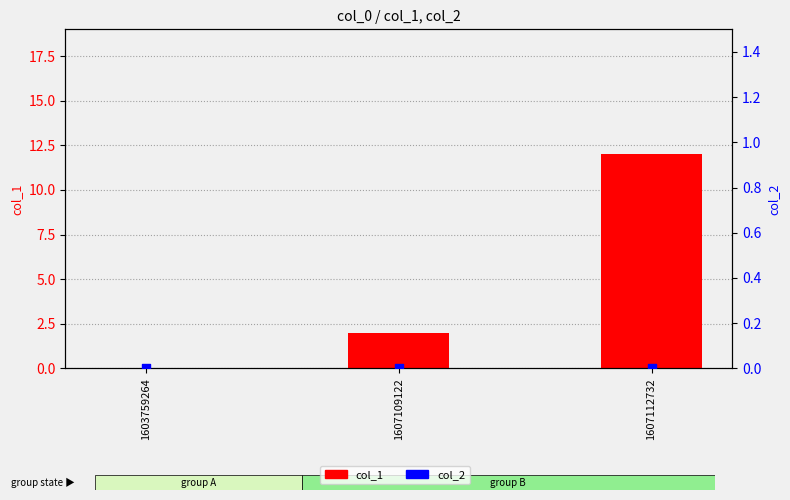

At which category is the sum across all series the highest?

1607112732